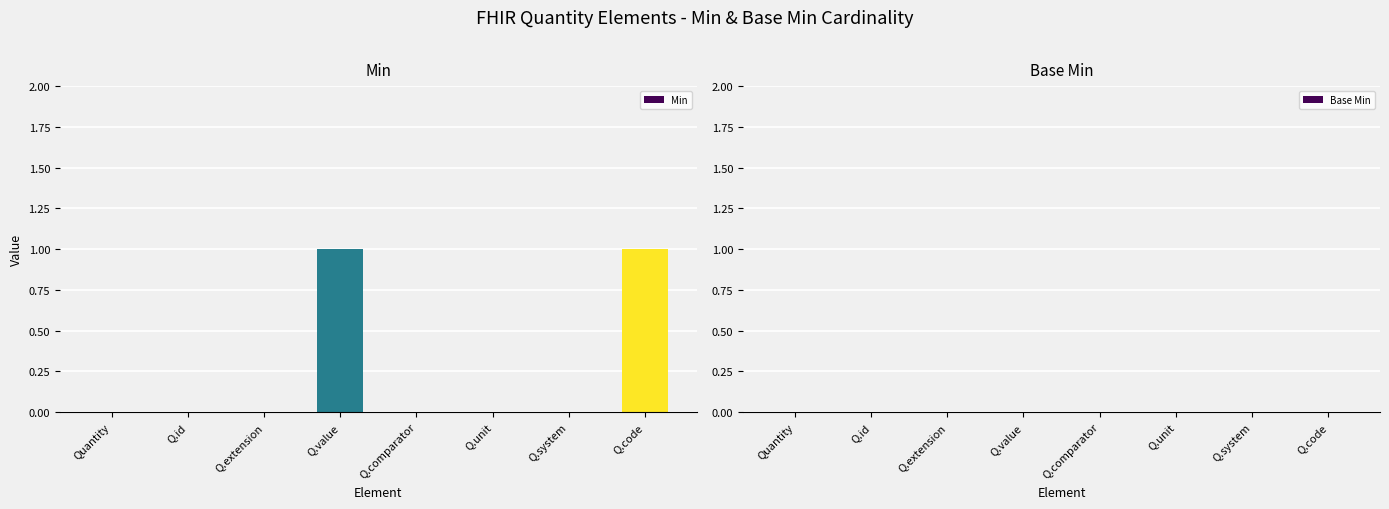

True or false: the data shows 0 at Quantity.

True